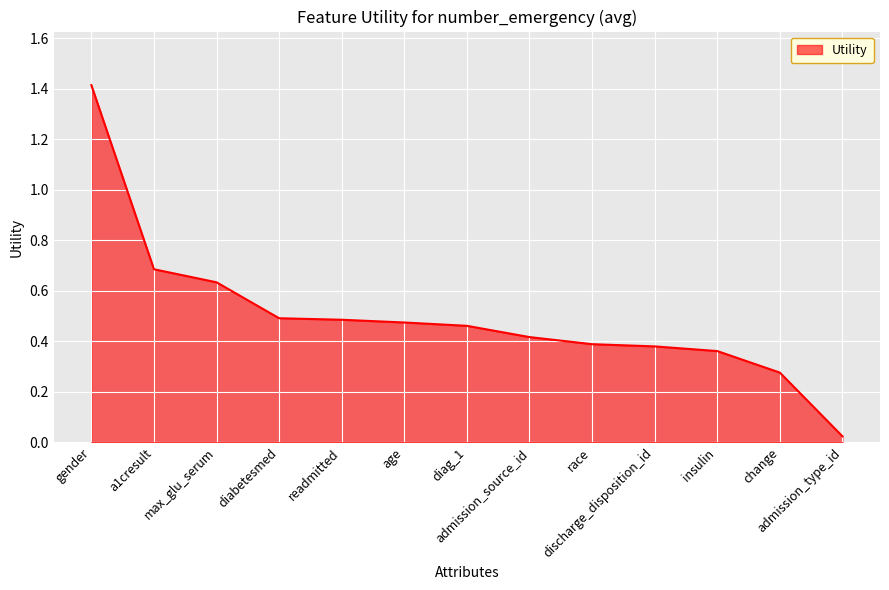

What is the maximum value shown in the chart?

1.4